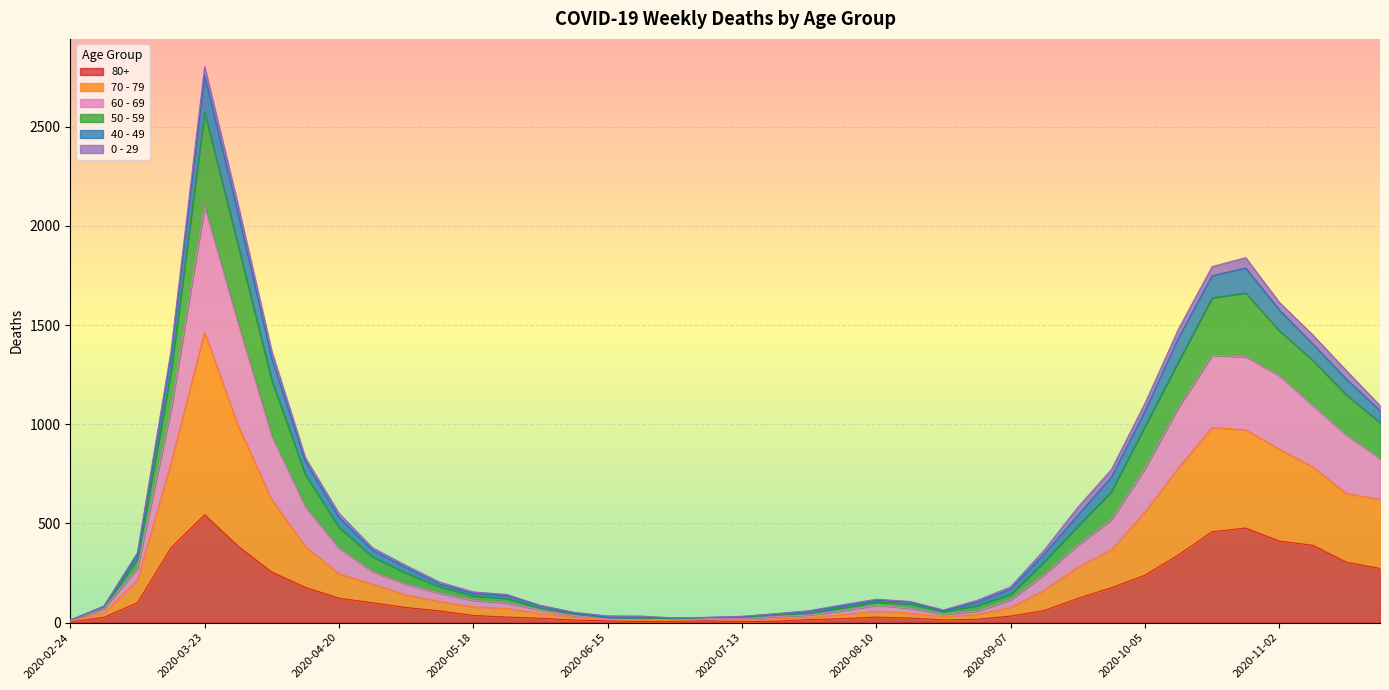

Rank the categories by 80+ value from lowest to highest.

2020-02-24, 2020-07-13, 2020-06-22, 2020-06-29, 2020-07-20, 2020-06-15, 2020-07-06, 2020-06-08, 2020-08-24, 2020-07-27, 2020-08-31, 2020-08-03, 2020-06-01, 2020-08-17, 2020-03-02, 2020-05-25, 2020-08-10, 2020-09-07, 2020-05-18, 2020-05-11, 2020-09-14, 2020-05-04, 2020-03-09, 2020-04-27, 2020-09-21, 2020-04-20, 2020-09-28, 2020-04-13, 2020-10-05, 2020-04-06, 2020-11-23, 2020-11-16, 2020-10-12, 2020-03-16, 2020-03-30, 2020-11-09, 2020-11-02, 2020-10-19, 2020-10-26, 2020-03-23